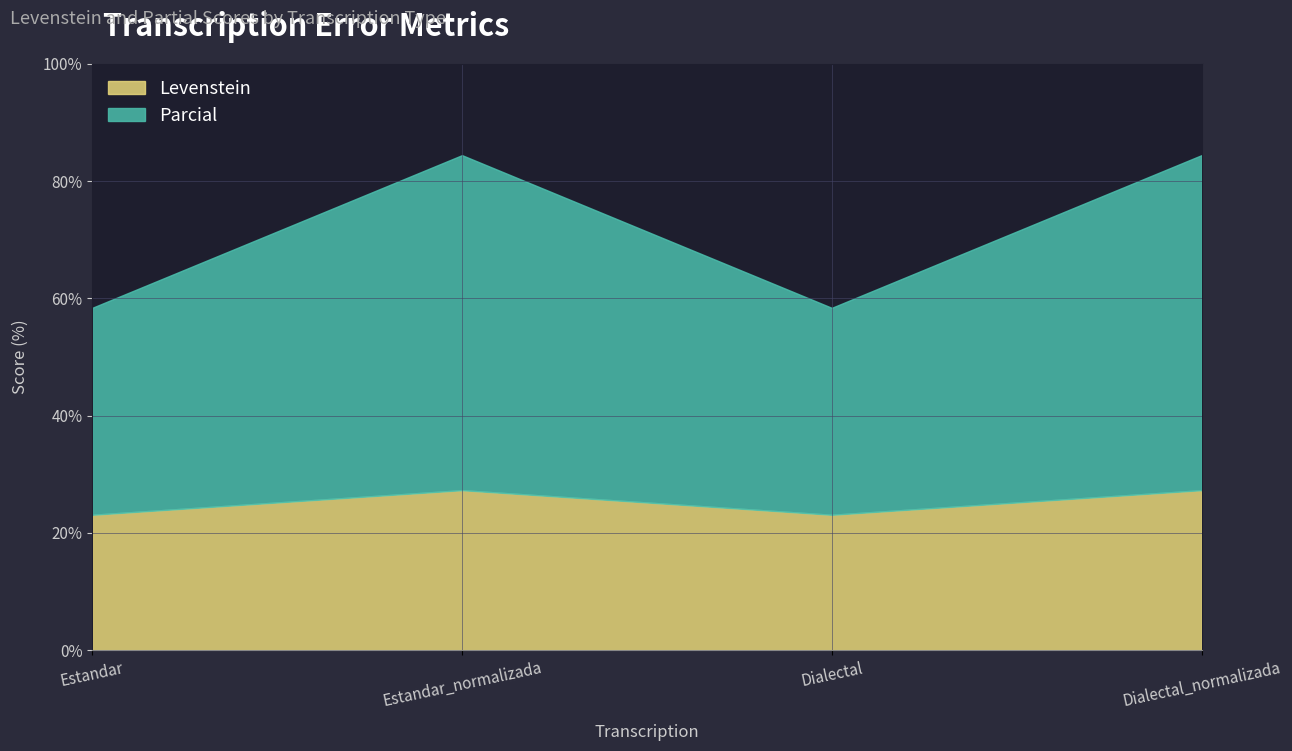

At which label does Levenstein reach its peak?

Estandar_normalizada